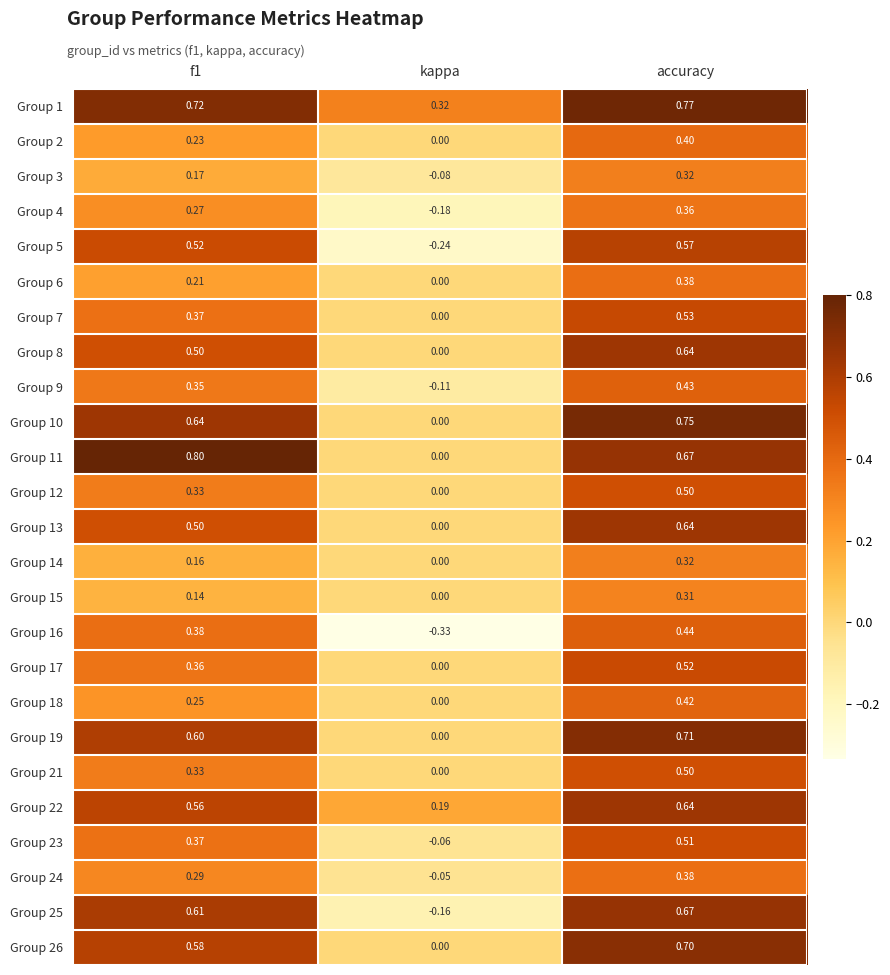

Which label corresponds to the smallest value in the chart?

kappa